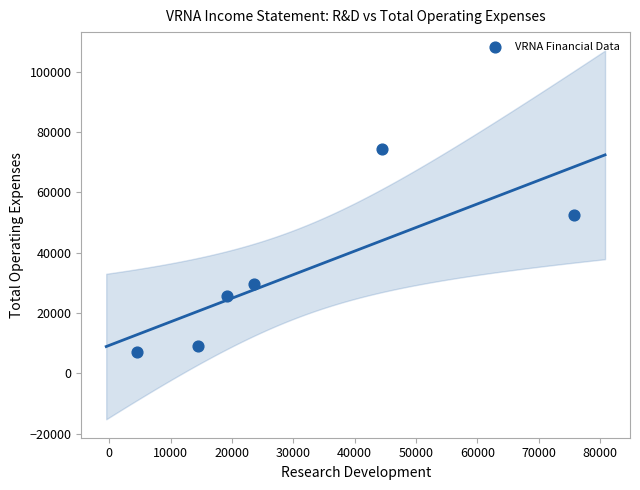

What is the range of X values (max minus min)?

71300